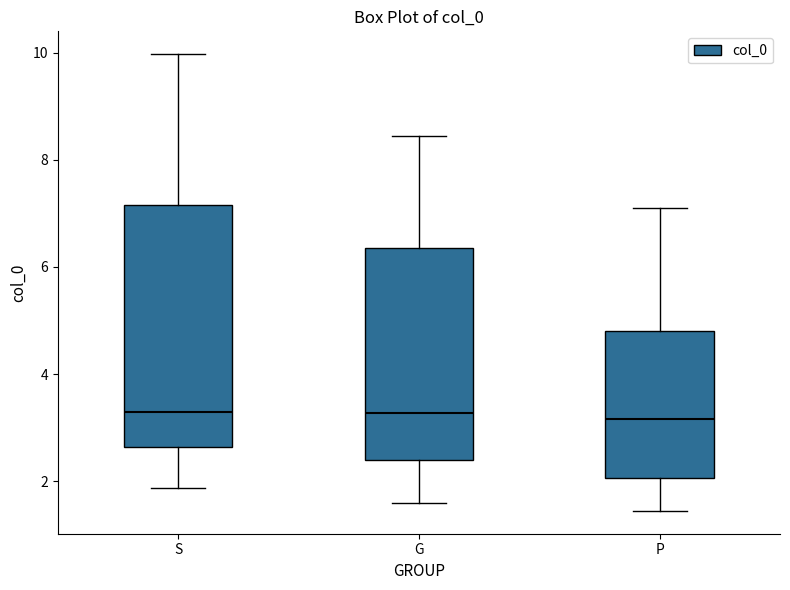

Reading left to right, transcribe this box plot: for each box, give where its median line is, the range the box spans, and where its two whiskers end, as read against the y-axis. The values are not printed on the chart, so give them approximately, as read against the axis.

S: median 3.2, box 2.6 to 7.2, whiskers 1.8 to 10.0
G: median 3.2, box 2.4 to 6.4, whiskers 1.6 to 8.4
P: median 3.2, box 2.0 to 4.8, whiskers 1.4 to 7.0